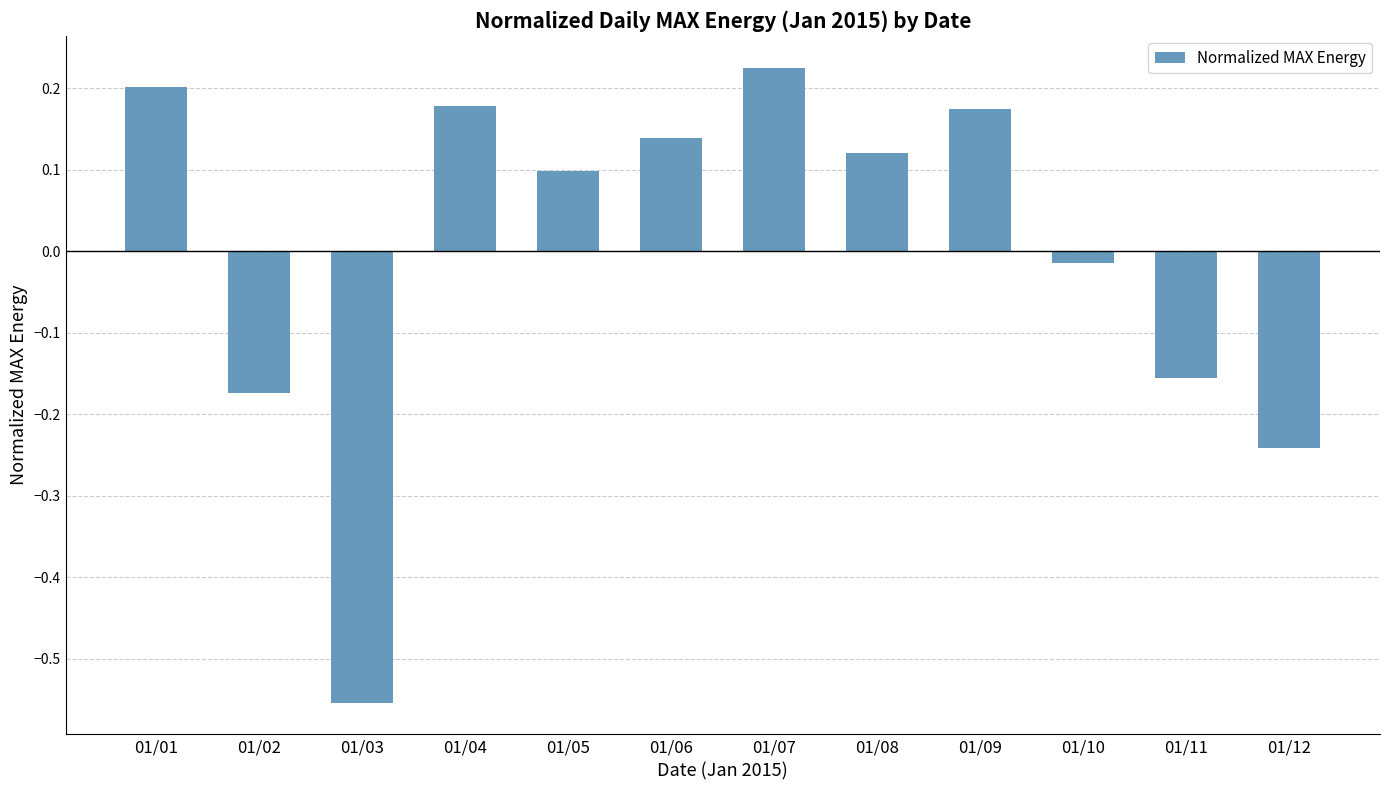

Where is the data nearest to the value 0?

01/10